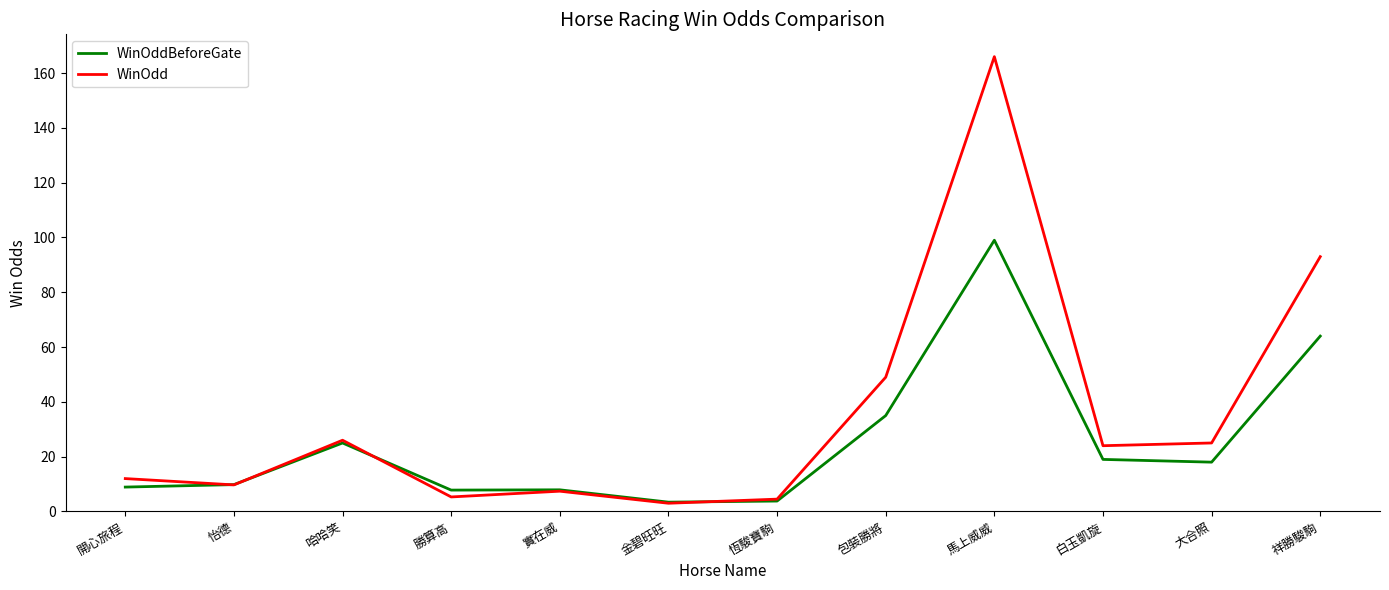

What is the total value across all series at 祥勝駿駒?

157.0